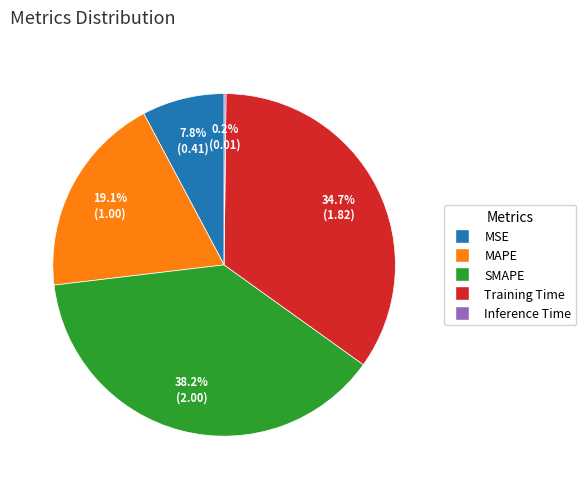

To the nearest percent, what is the average slice percentage?

20%